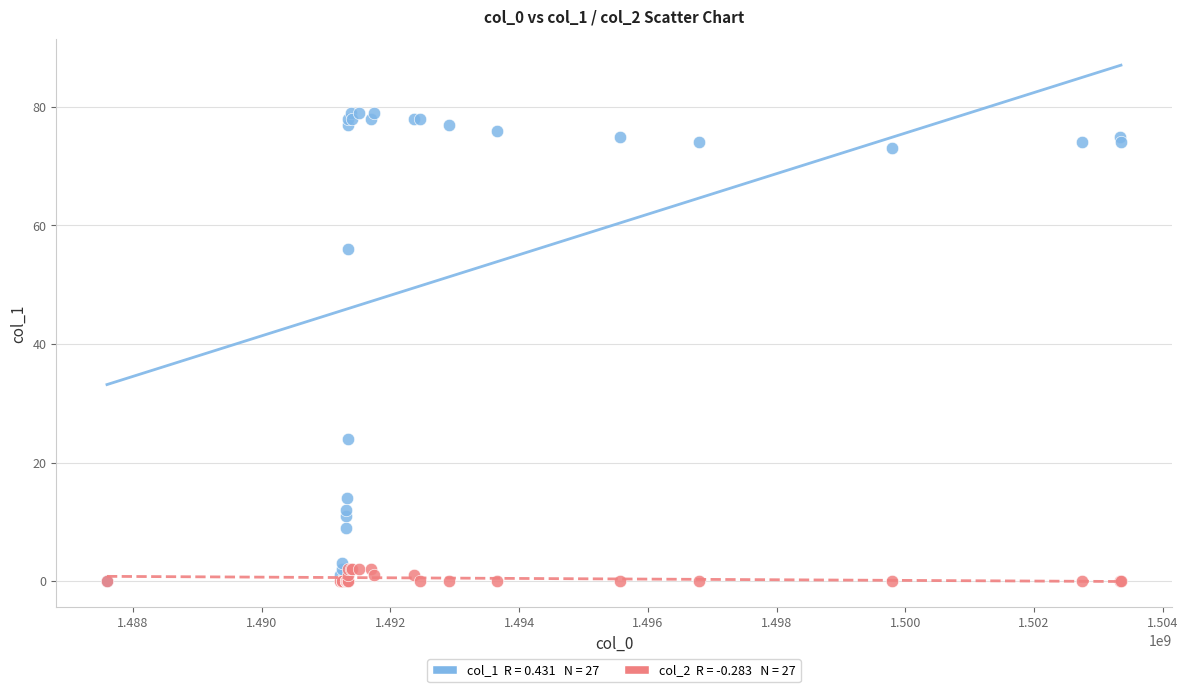

Across all series, what Y value is closest to 39?

24